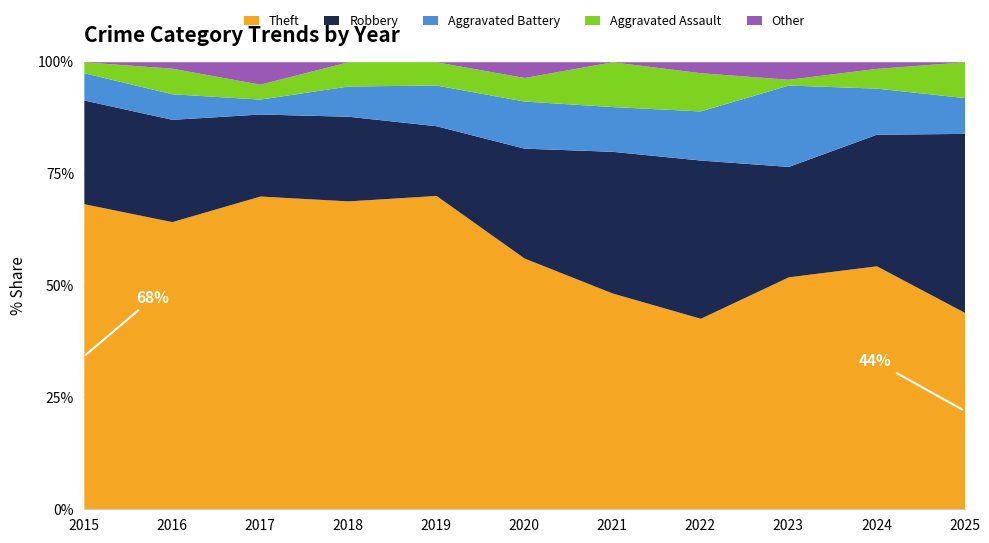

What is the total value across all series at 2018?

100.0